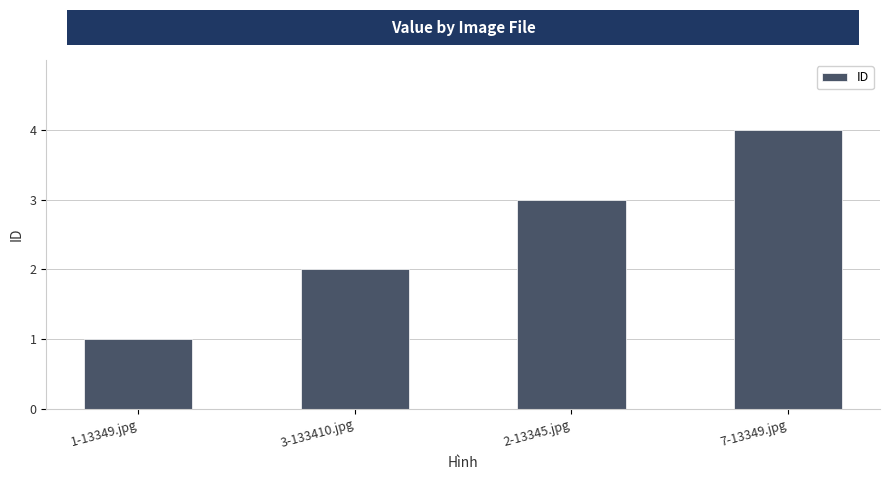

Is it true that the value at 3-133410.jpg is 2?

True